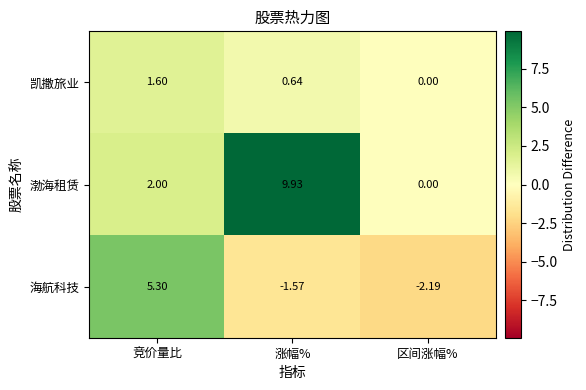

How many data points does each series have?

3